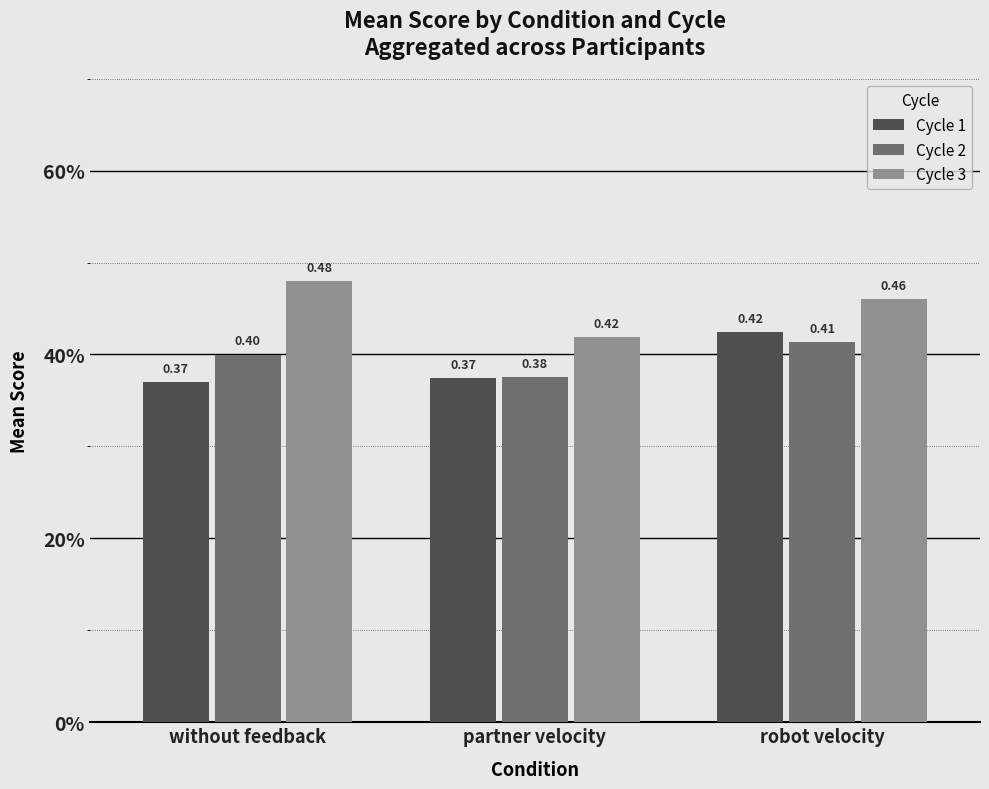

Which category has the highest value in the Cycle 3 series?

without feedback